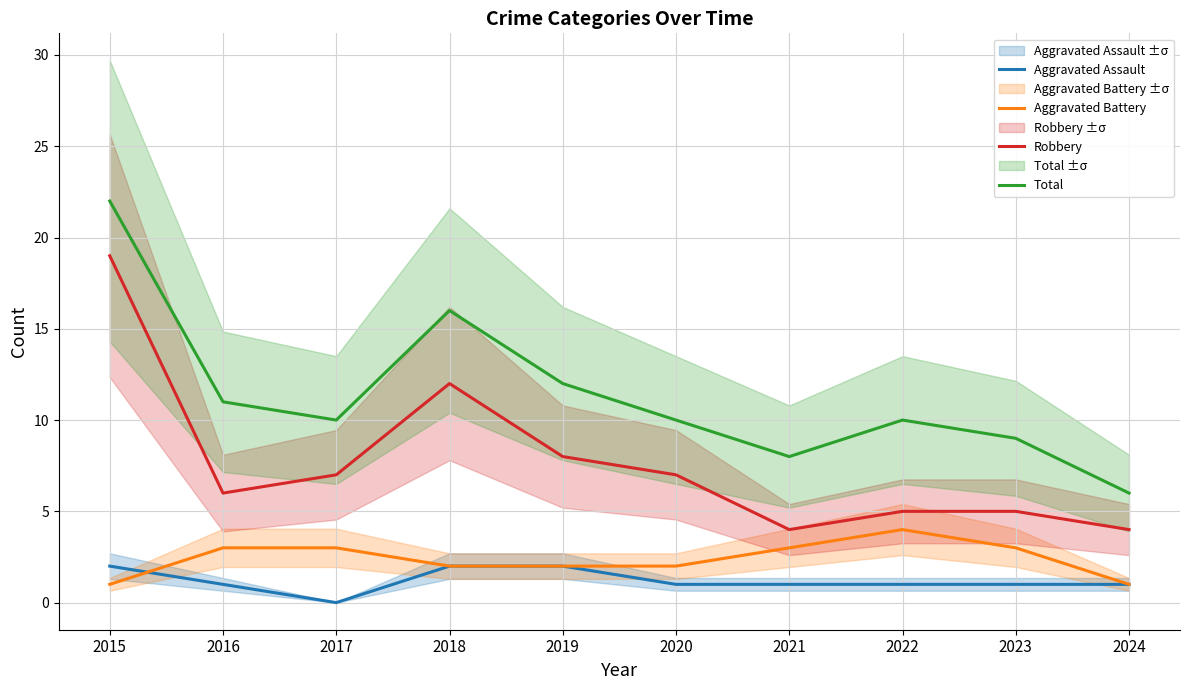

Read the Robbery value at 2017, to the nearest 5.

5